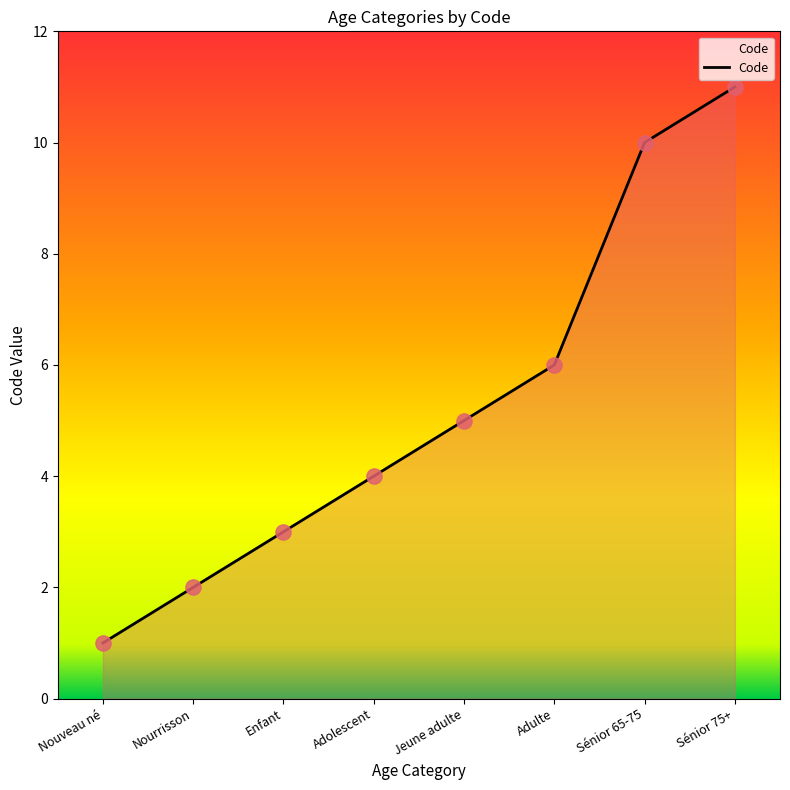

Between Sénior 75+ and Nourrisson, which is larger?

Sénior 75+